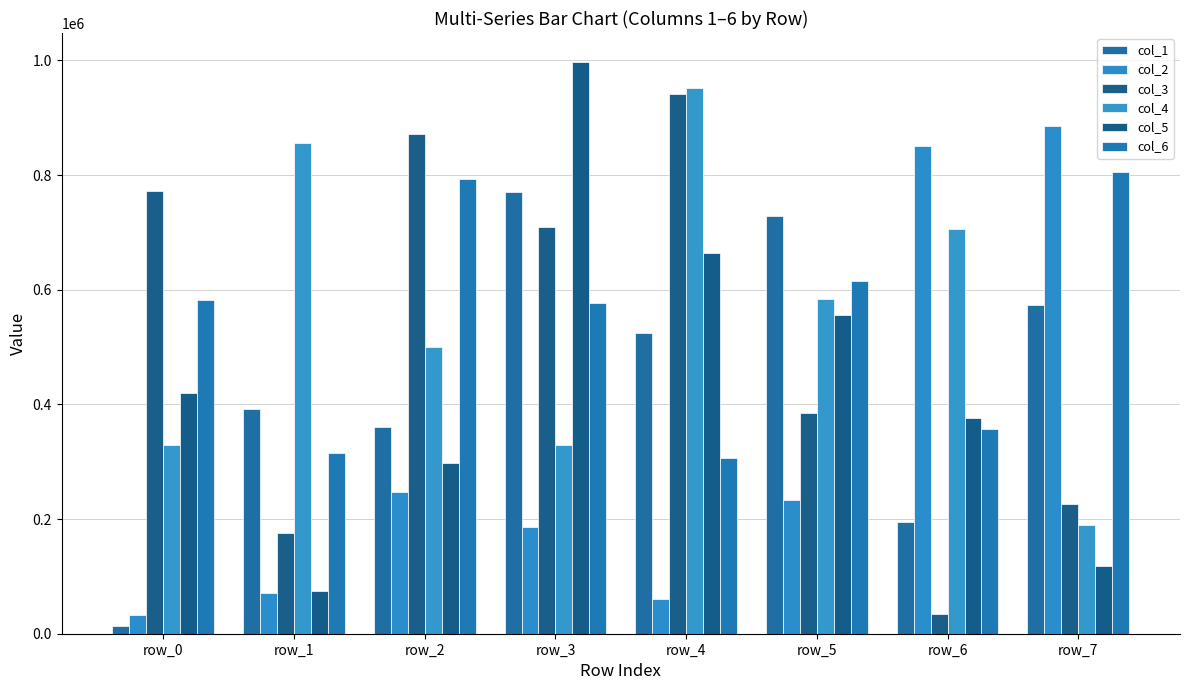

What is the average value of the col_6 series?

543802